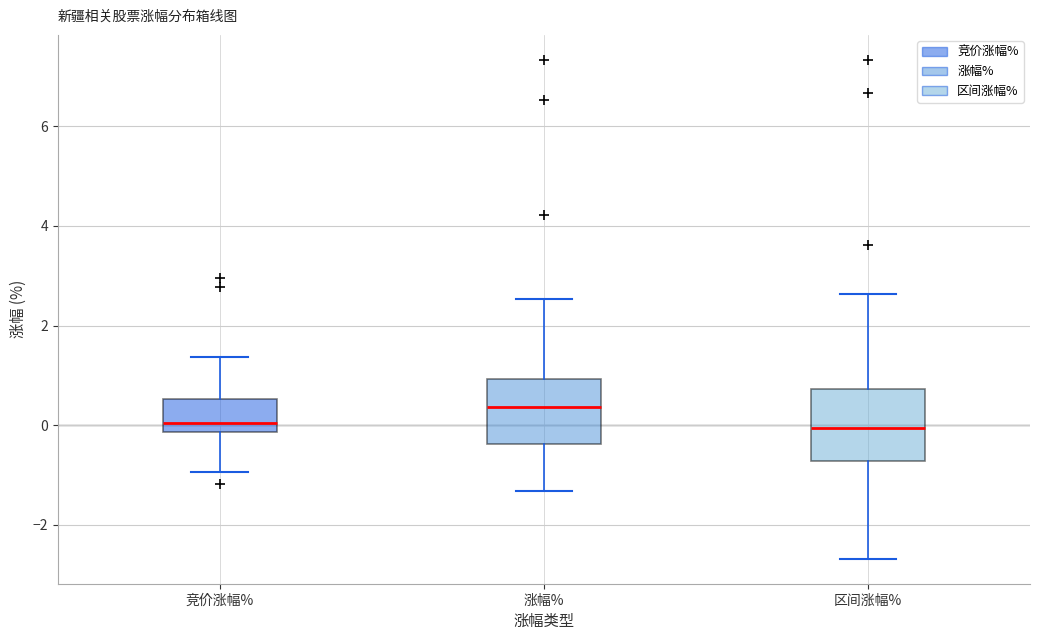

Reading left to right, read every box against the y-axis: the position of its median line, the range the box covers, and the ends of its whiskers. The values are not printed on the chart, so give them approximately, as read against the axis.

竞价涨幅%: median 0.0, box -0.2 to 0.6, whiskers -1.0 to 1.4
涨幅%: median 0.4, box -0.4 to 1.0, whiskers -1.4 to 2.6
区间涨幅%: median 0.0, box -0.8 to 0.8, whiskers -2.6 to 2.6